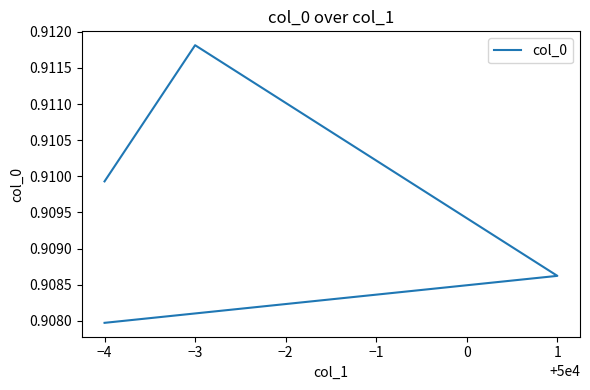

Does the chart display data point markers on the line(s)?

No